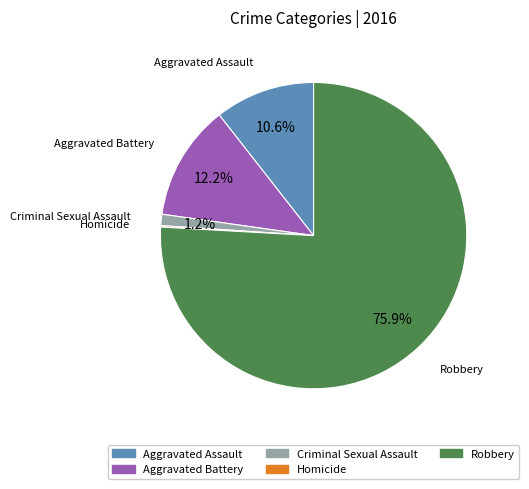

What is the ratio of the value at Aggravated Battery to the value at Aggravated Assault?

1.2